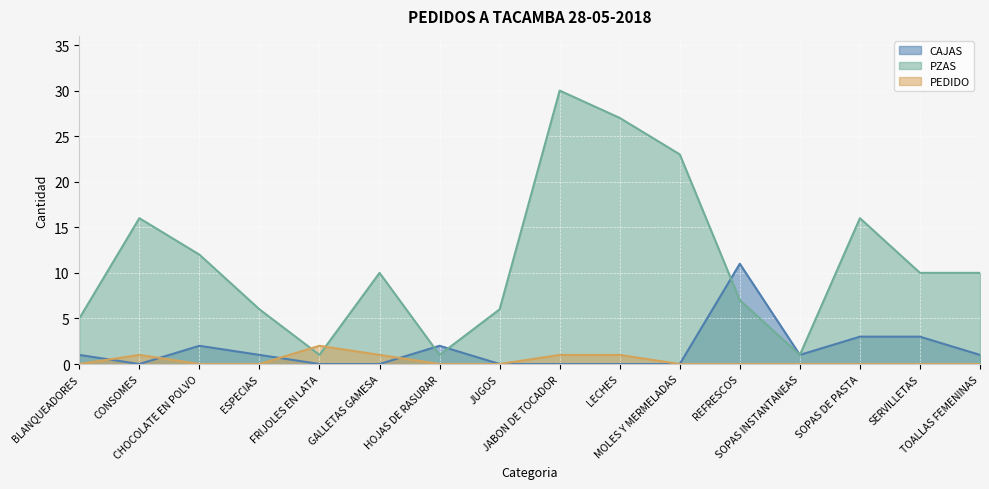

At HOJAS DE RASURAR, list the series in order from largest to smallest.

CAJAS, PZAS, PEDIDO